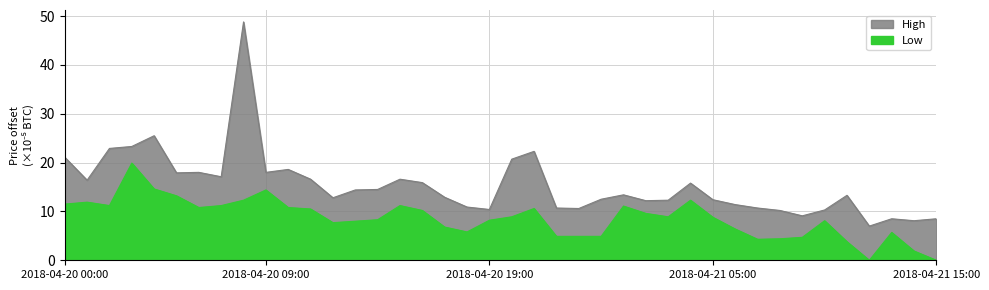

Read the High value at 2018-04-20 16:00.

15.9